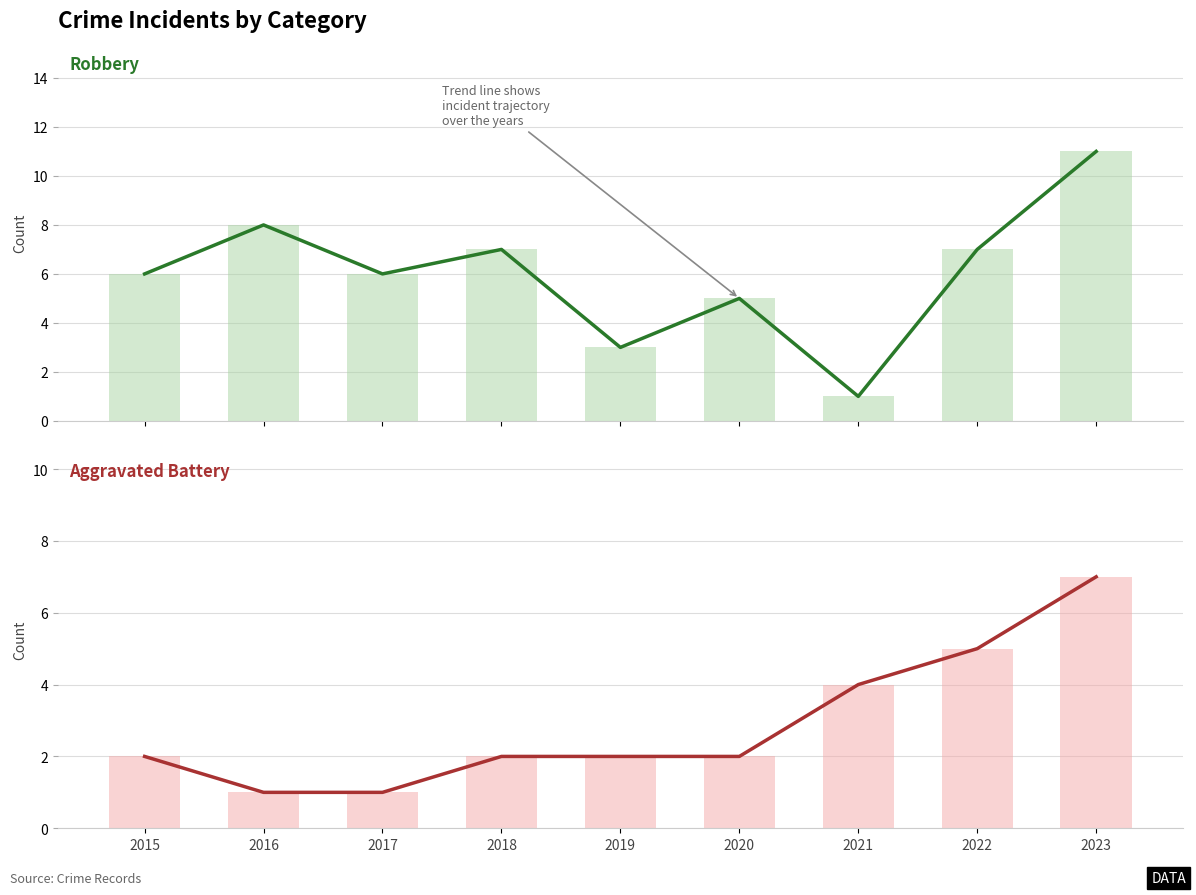

At 2022, list the series in order from smallest to largest.

Aggravated Battery trend, Aggravated Battery, Robbery trend, Robbery